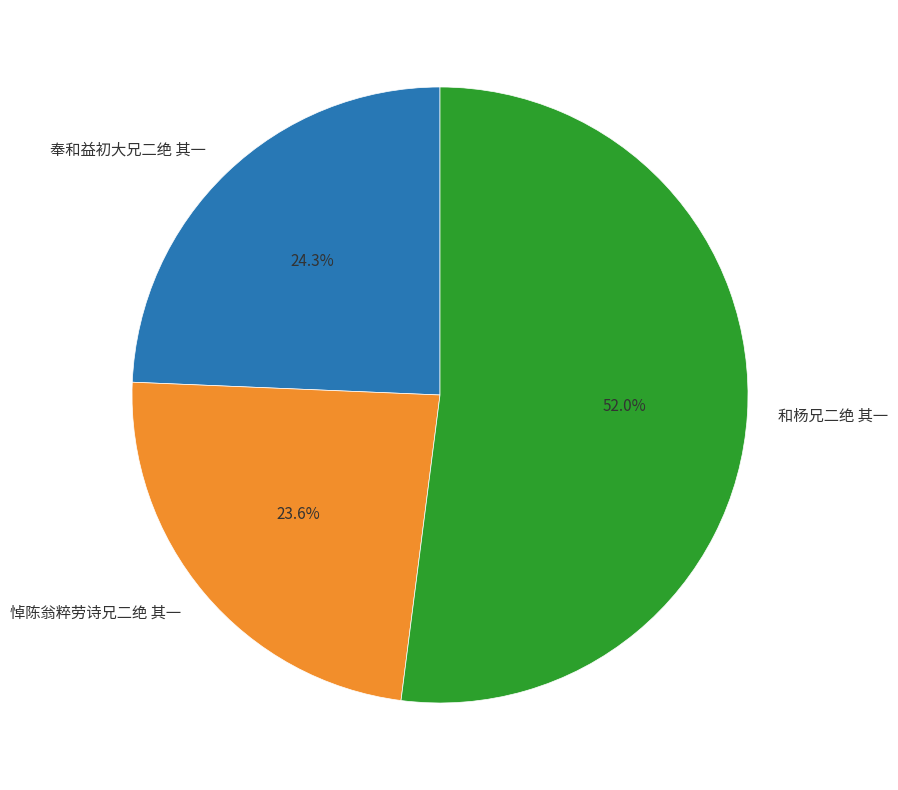

Which has a higher value, 和杨兄二绝 其一 or 奉和益初大兄二绝 其一?

和杨兄二绝 其一